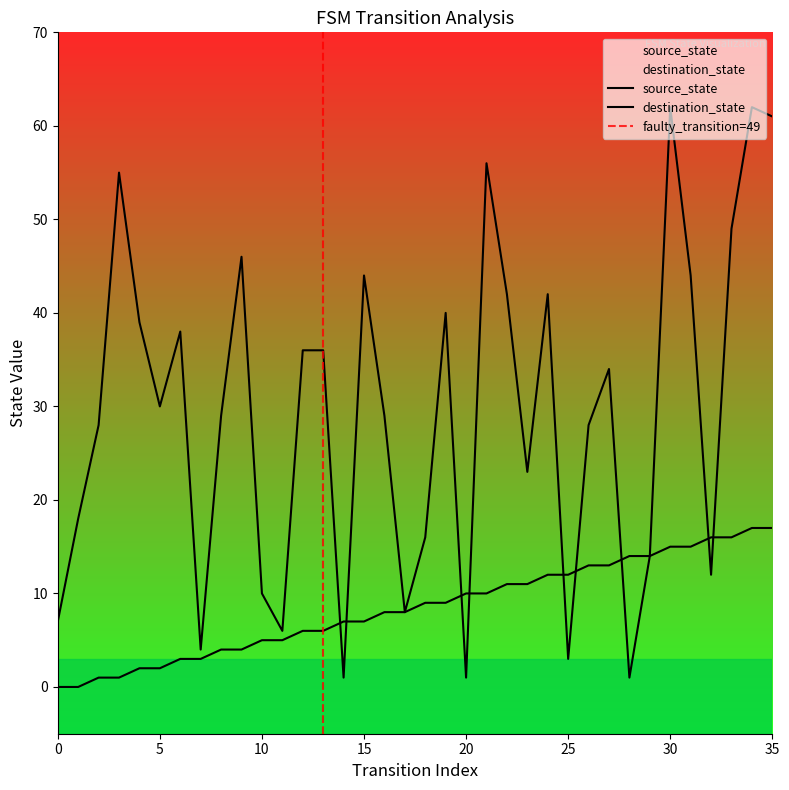

Rank the series by their average value, from highest to lowest.

destination_state, source_state